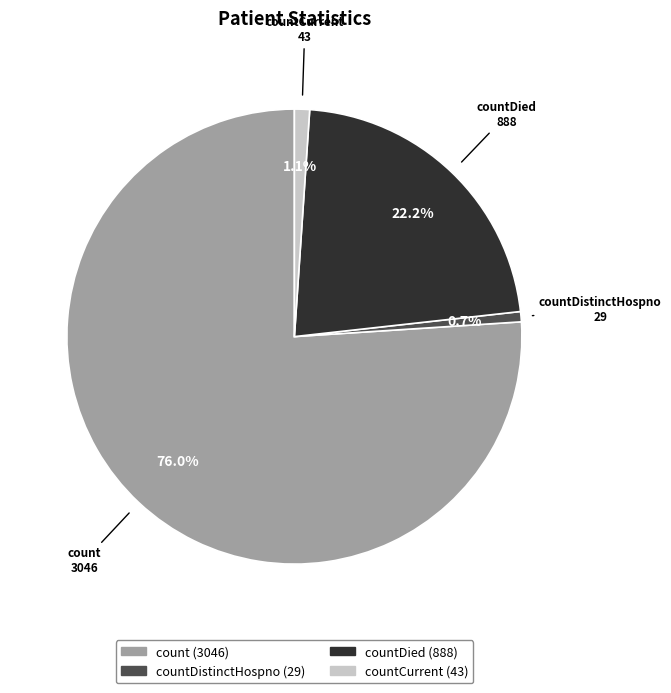

How many segments does this pie chart have?

4